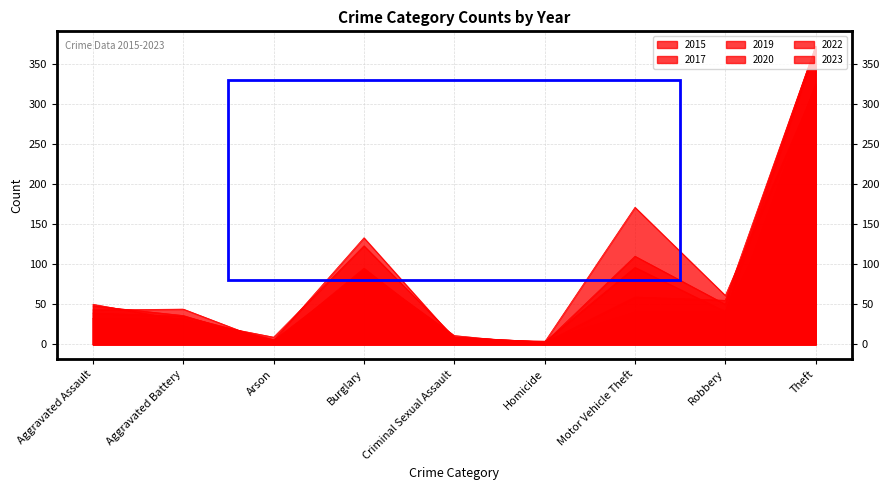

Which series ends up on top after the final intersection of 2019 and 2017?

2017